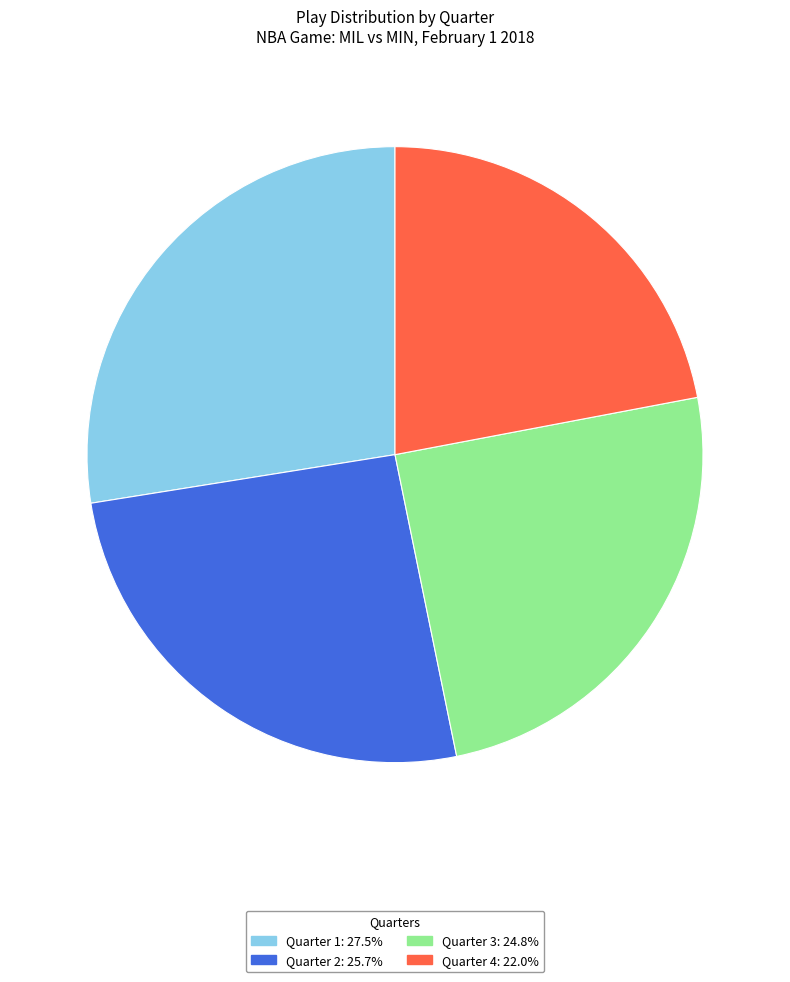

Is there a majority slice in this chart?

No